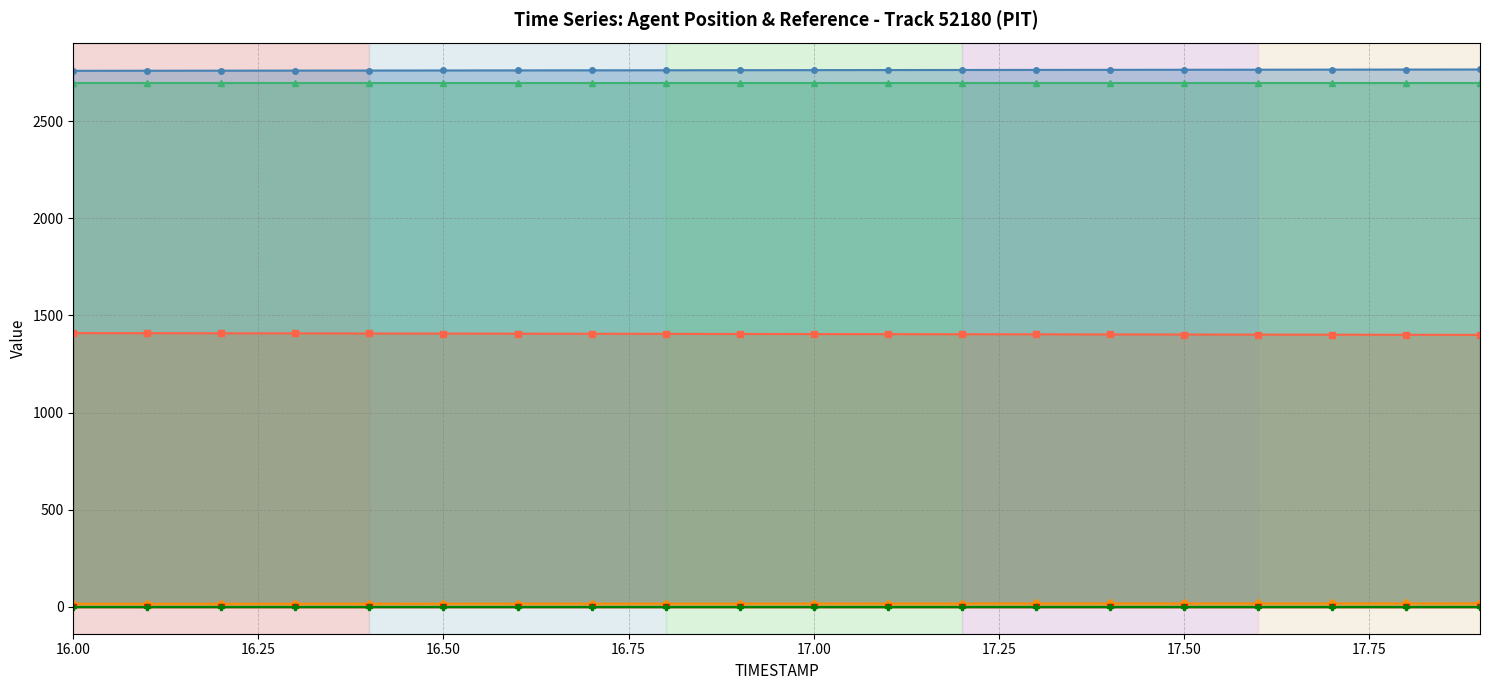

What is the minimum value for TIMESTAMP?

16.0